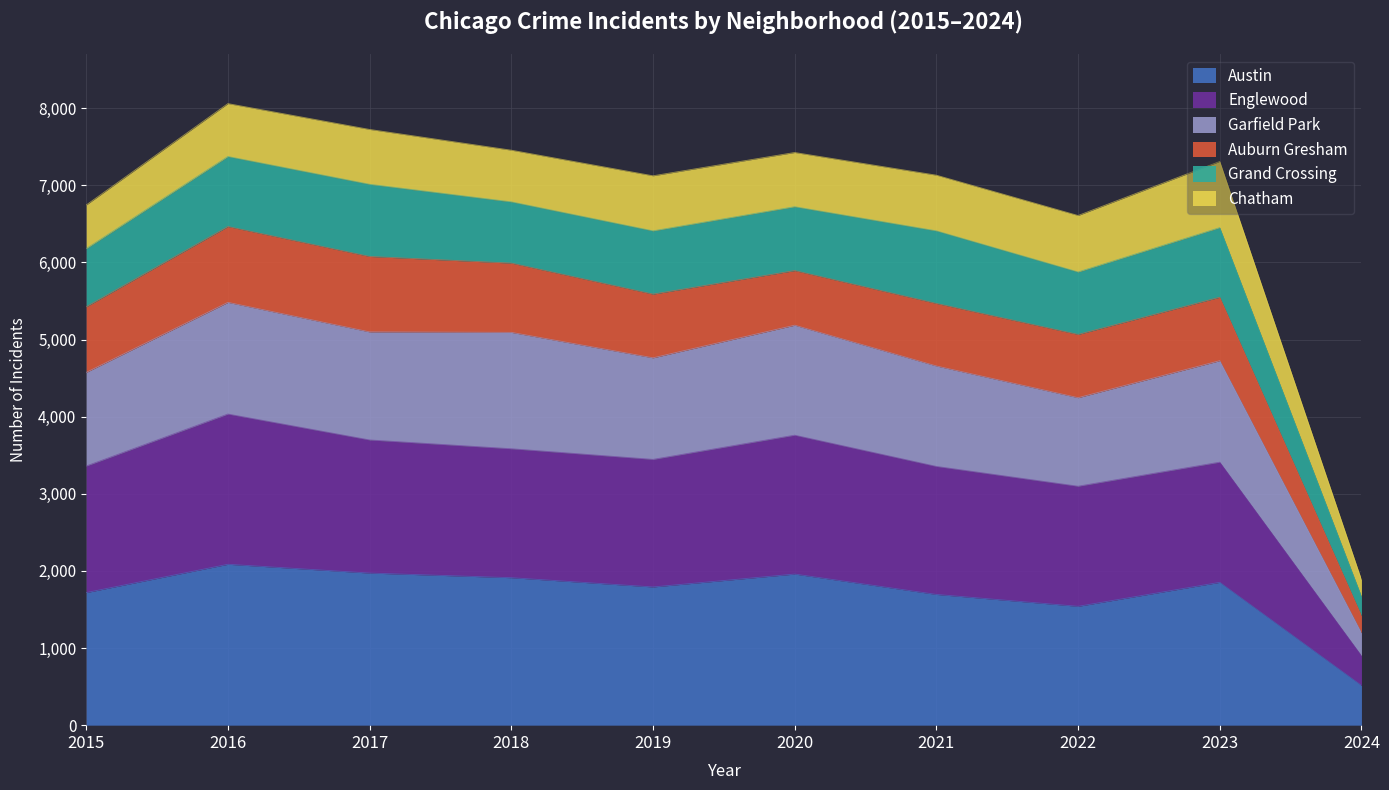

True or false: Austin has more than 2 interior local peaks.

True